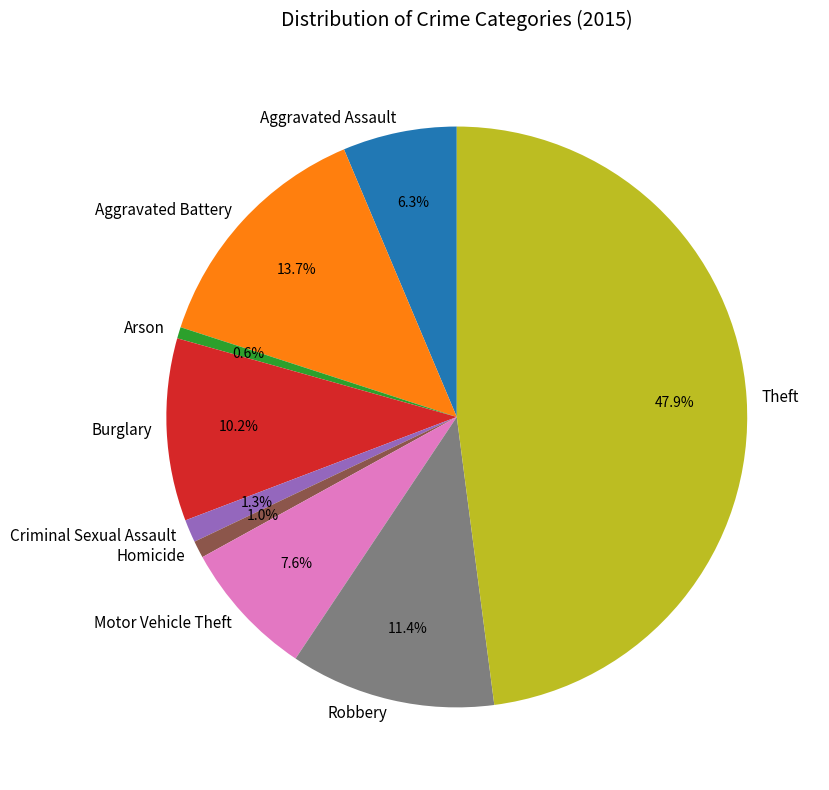

How many segments does this pie chart have?

9